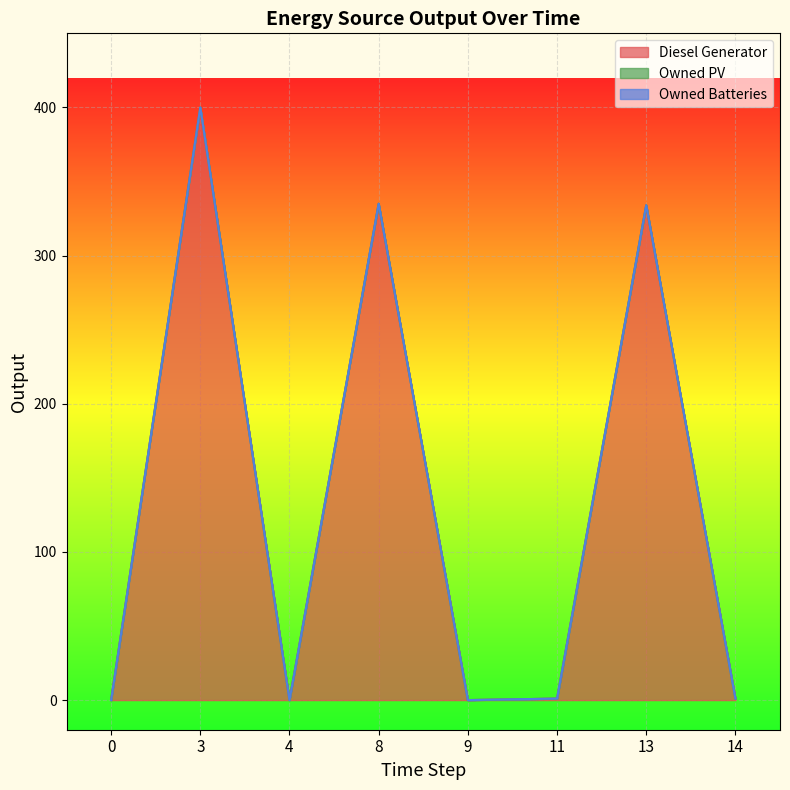

What are all the series names shown in the legend?

Diesel Generator, Owned PV, Owned Batteries